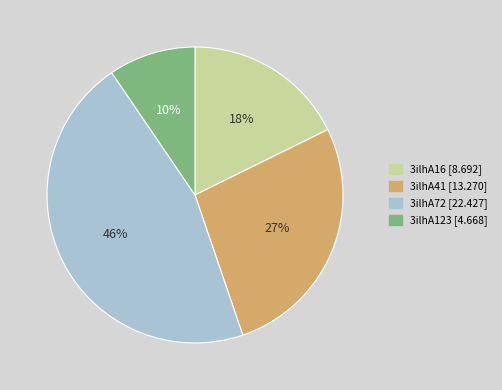

Does any single category account for the majority?

No